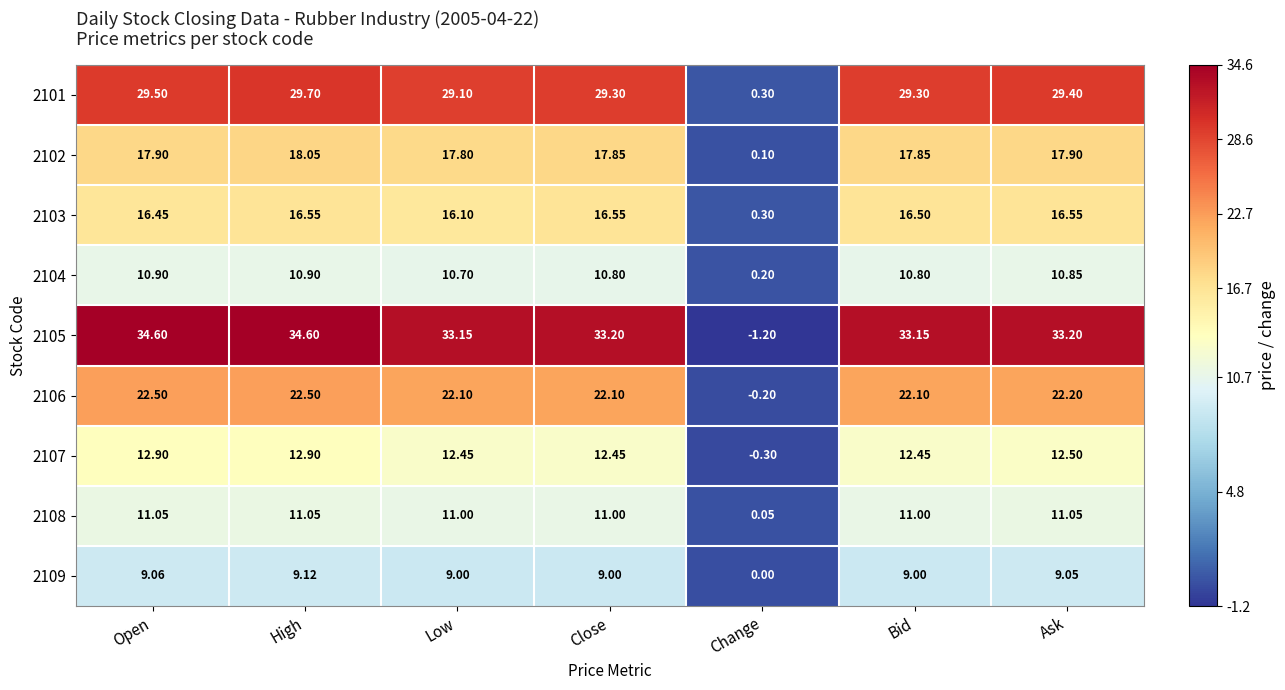

Where does the 2108 series first go above 11?

Open